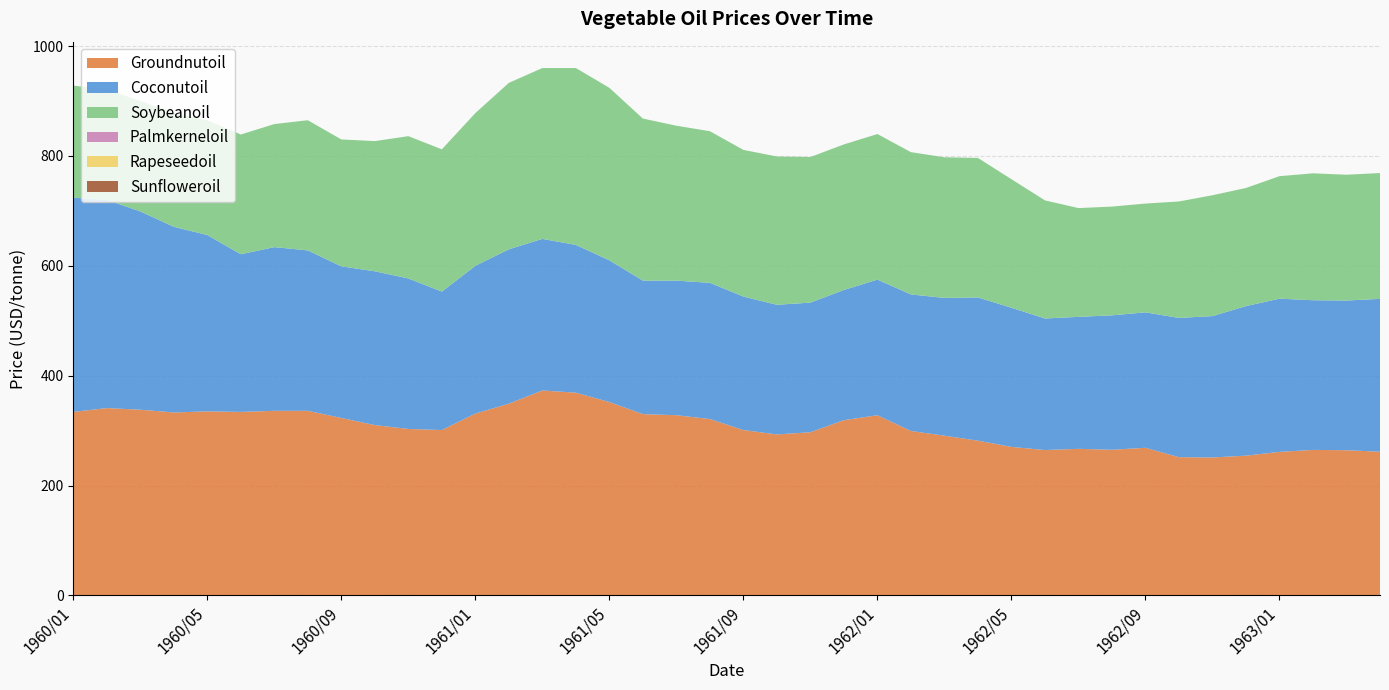

Reading left to right, transcribe all the data shown in this chart.

Groundnutoil: 334.0	341.0	338.0	333.0	335.0	334.0	336.0	336.0	323.0	310.0	303.0	301.0	331.0	349.0	373.0	369.0	352.0	330.0	328.0	321.0	301.0	293.0	297.0	319.0	327.9	299.3	290.7	281.6	270.3	264.6	266.8	265.1	268.7	251.6	251.1	254.4	261.2	264.8	264.3	261.5
Coconutoil: 390.0	379.0	361.0	338.0	321.0	287.0	298.0	292.0	276.0	280.0	274.0	252.0	269.0	281.0	276.0	269.0	258.0	243.0	245.0	248.0	243.0	236.0	236.0	237.0	246.9	248.6	250.8	260.7	253.3	239.5	240.3	244.7	246.6	253.5	257.4	272.3	278.9	272.5	272.5	278.3
Soybeanoil: 204.0	201.0	201.0	207.0	209.0	218.0	224.0	237.0	231.0	237.0	259.0	259.0	278.0	303.0	311.0	322.0	314.0	295.0	282.0	276.0	267.0	270.0	265.0	265.0	265.0	259.0	256.0	254.0	234.0	215.0	198.0	198.0	198.0	212.0	220.0	215.0	223.0	231.0	229.0	229.0
Palmkerneloil: 0.0	0.0	0.0	0.0	0.0	0.0	0.0	0.0	0.0	0.0	0.0	0.0	0.0	0.0	0.0	0.0	0.0	0.0	0.0	0.0	0.0	0.0	0.0	0.0	0.0	0.0	0.0	0.0	0.0	0.0	0.0	0.0	0.0	0.0	0.0	0.0	0.0	0.0	0.0	0.0
Rapeseedoil: 0.0	0.0	0.0	0.0	0.0	0.0	0.0	0.0	0.0	0.0	0.0	0.0	0.0	0.0	0.0	0.0	0.0	0.0	0.0	0.0	0.0	0.0	0.0	0.0	0.0	0.0	0.0	0.0	0.0	0.0	0.0	0.0	0.0	0.0	0.0	0.0	0.0	0.0	0.0	0.0
Sunfloweroil: 0.0	0.0	0.0	0.0	0.0	0.0	0.0	0.0	0.0	0.0	0.0	0.0	0.0	0.0	0.0	0.0	0.0	0.0	0.0	0.0	0.0	0.0	0.0	0.0	0.0	0.0	0.0	0.0	0.0	0.0	0.0	0.0	0.0	0.0	0.0	0.0	0.0	0.0	0.0	0.0